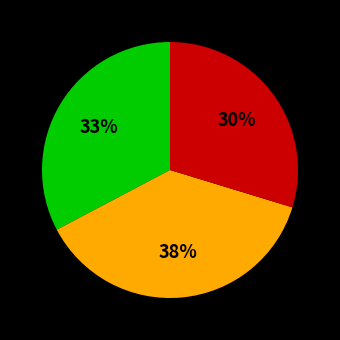

Is there any slice that represents more than half of the pie?

No